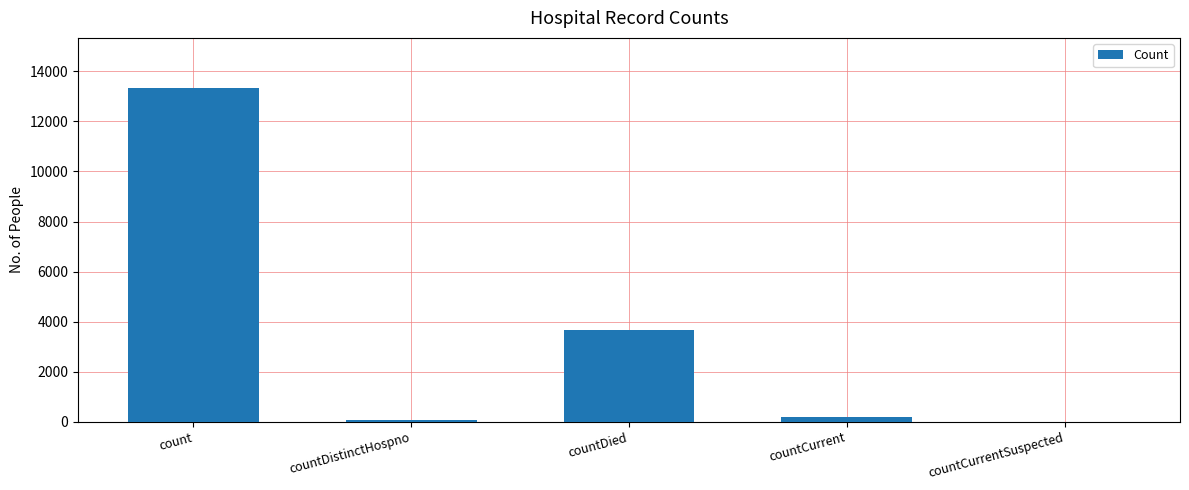

Are the bars horizontal?

No